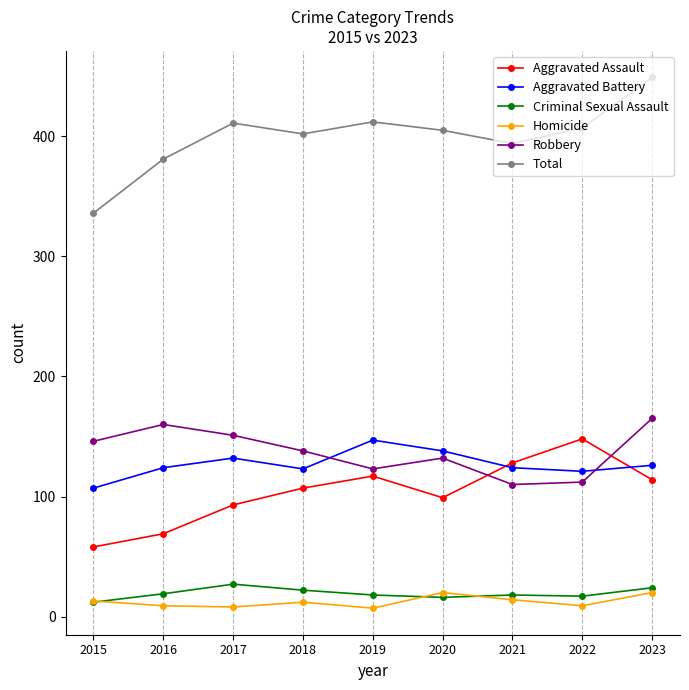

Does the chart display data point markers on the line(s)?

Yes